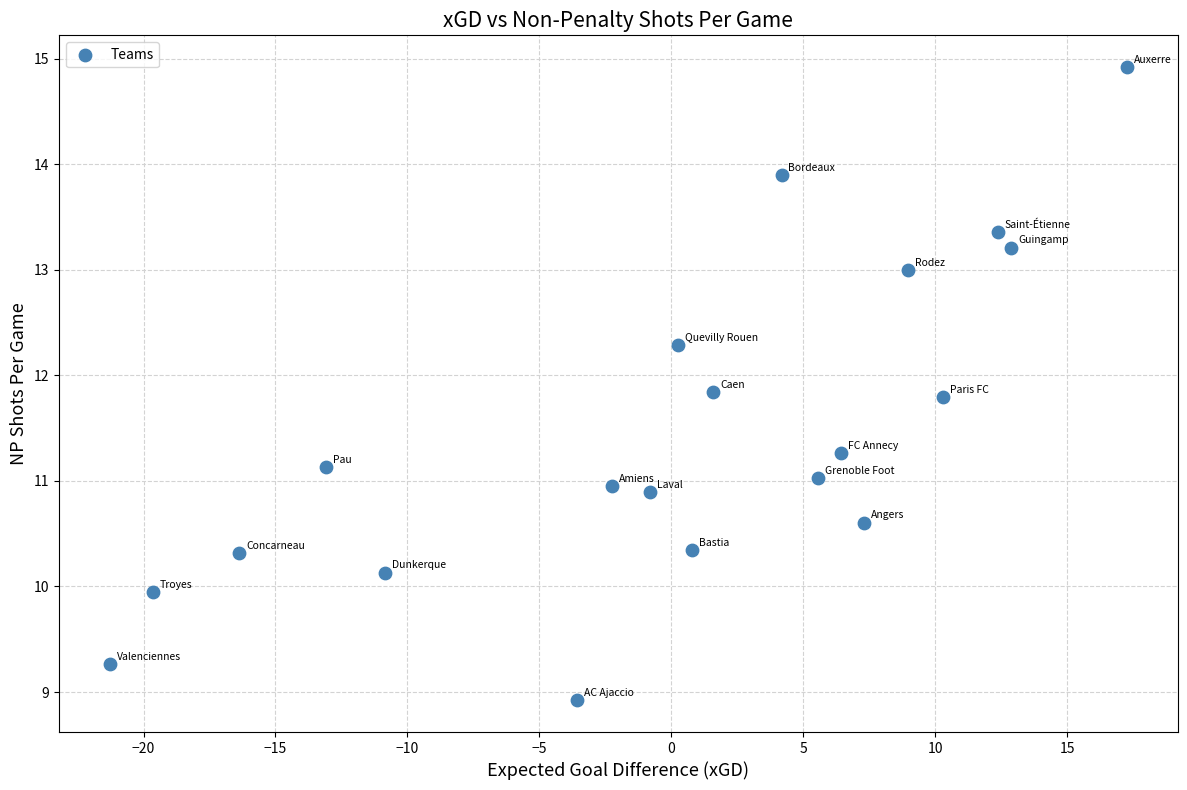

What is the range of Y values (max minus min)?

6.0